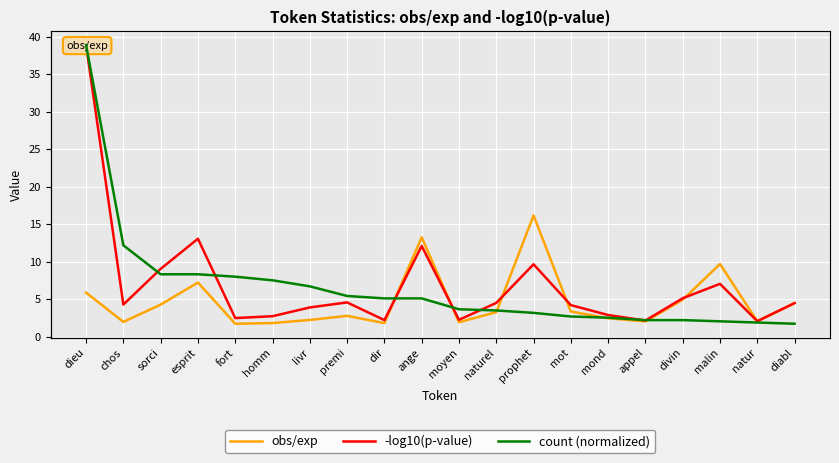

True or false: -log10(p-value) and count (normalized) intersect in this chart.

True